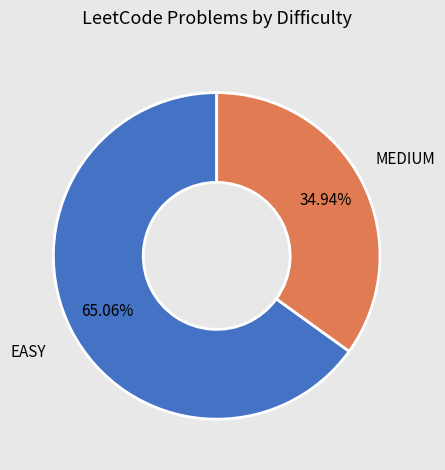

Is there a majority slice in this chart?

Yes